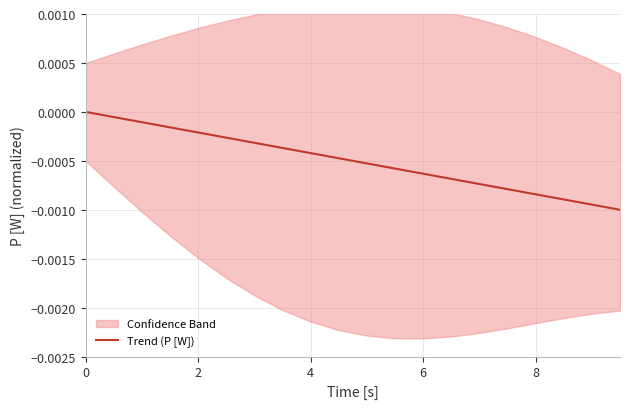

True or false: the data has more than 1 interior local peaks.

False